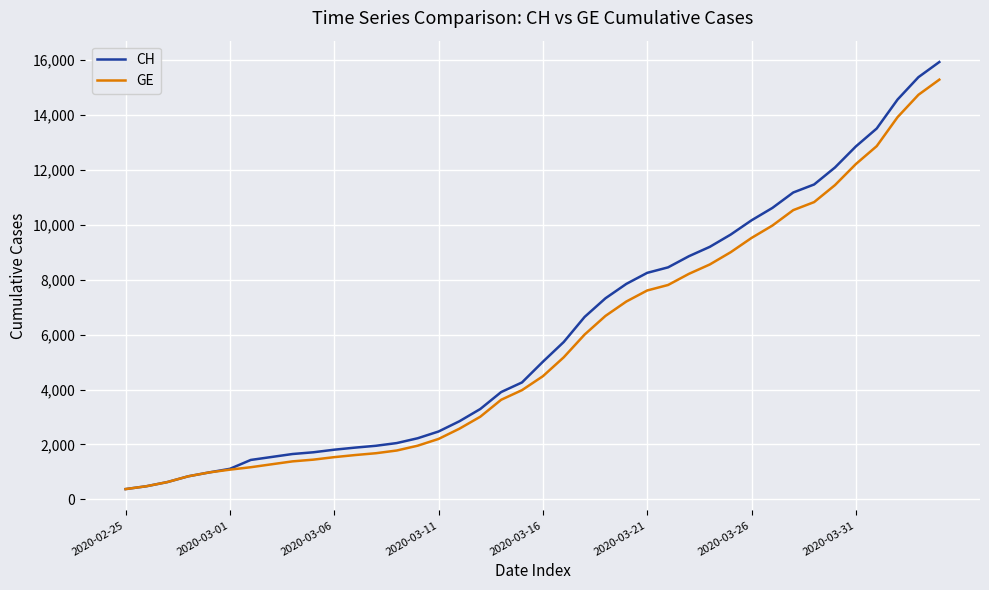

Which series has the widest spread of values?

CH